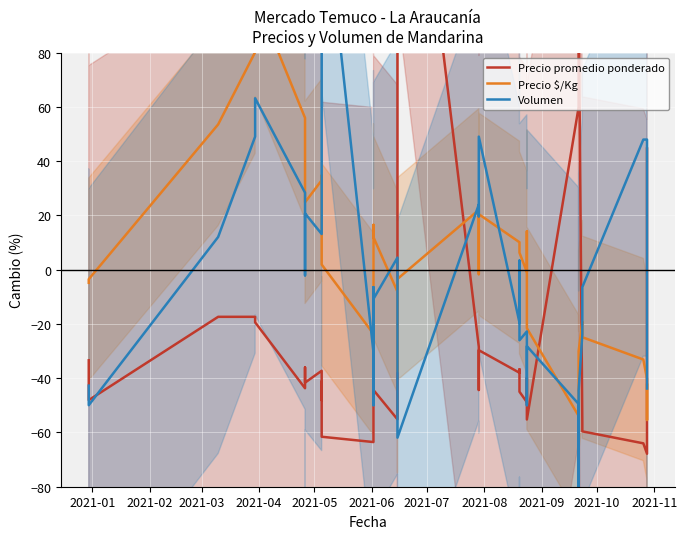

In Volumen, how many points are lower than both neighbors (excluding endpoints)?

12